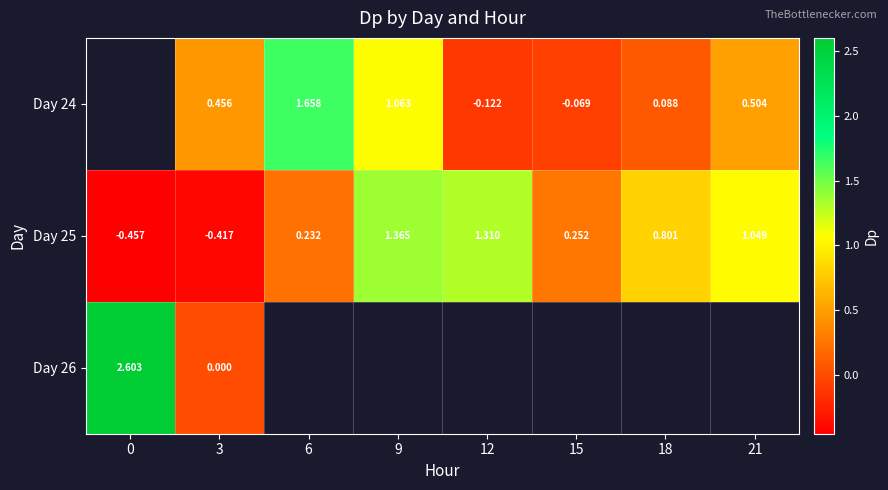

How many values in Day 25 are below zero?

2